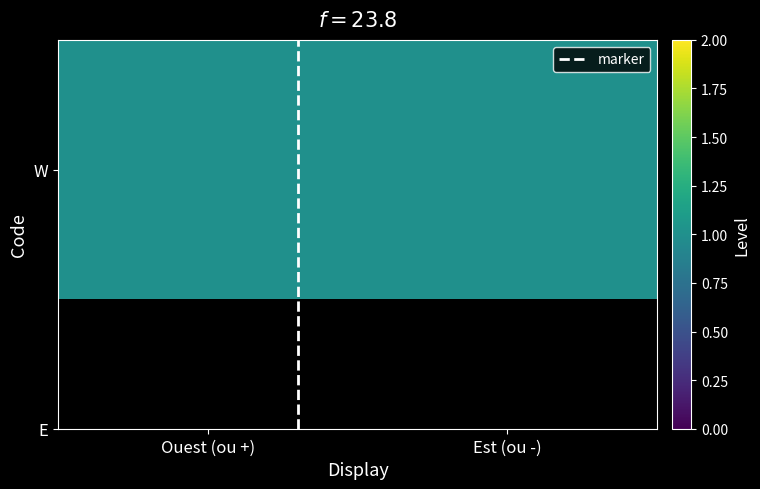

Rank the categories by W value from highest to lowest.

Ouest (ou +), Est (ou -)